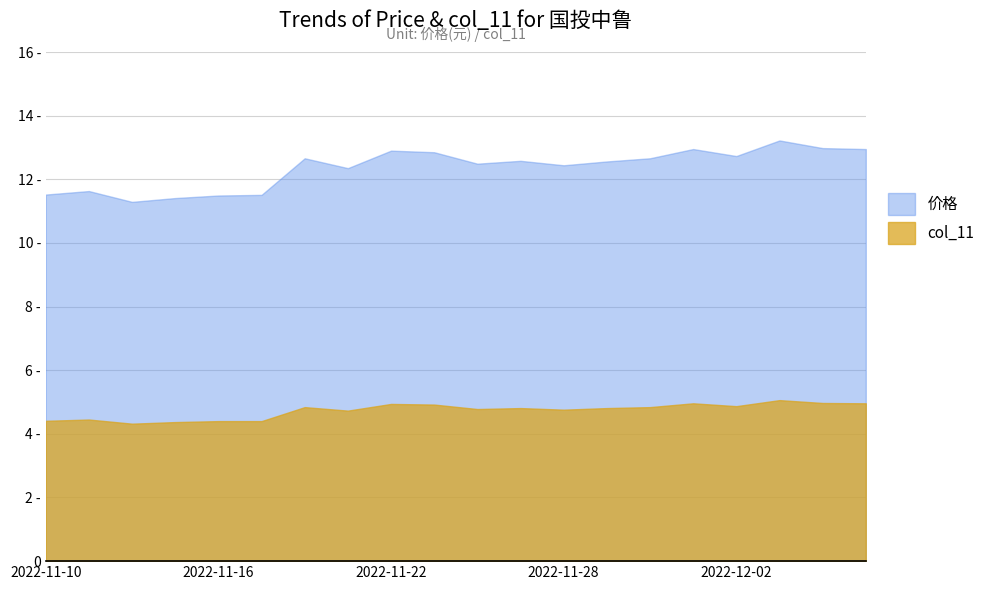

How many distinct data groups are displayed?

2